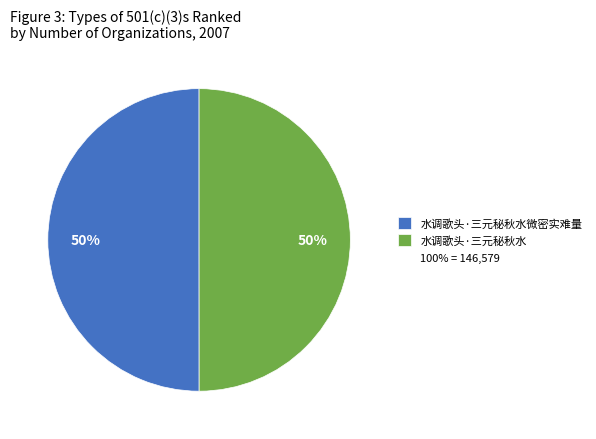

To the nearest percent, what is the average slice percentage?

50%